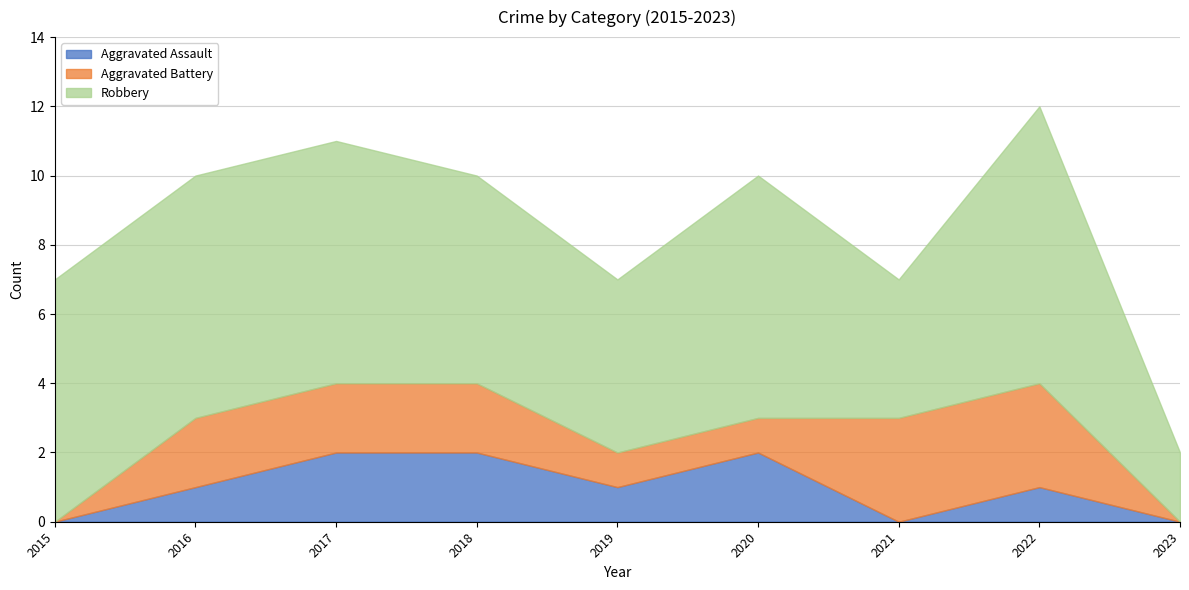

Is it true that Aggravated Battery equals 2 at 2015?

False